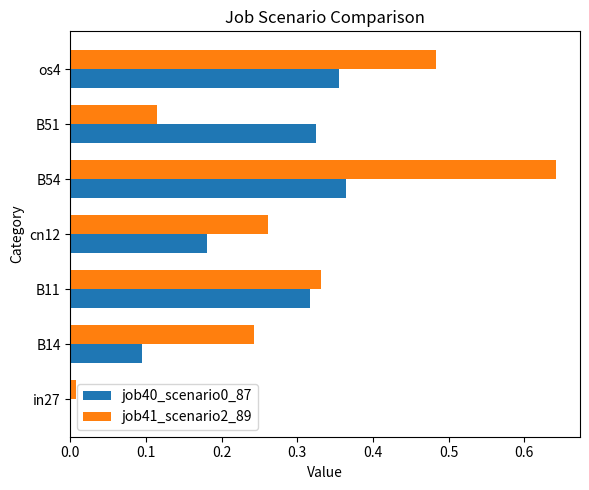

What is the sum of the job41_scenario2_89 values at B14 and B54?

0.9